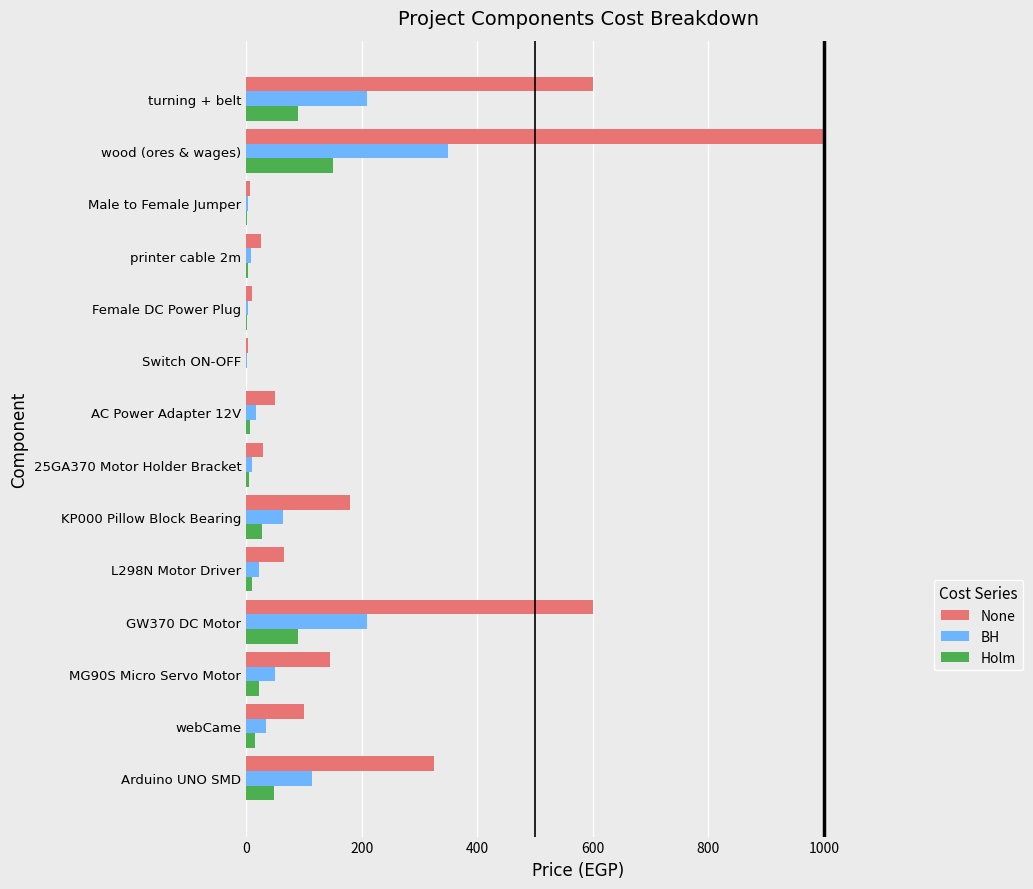

Which series has the largest total across all categories?

None